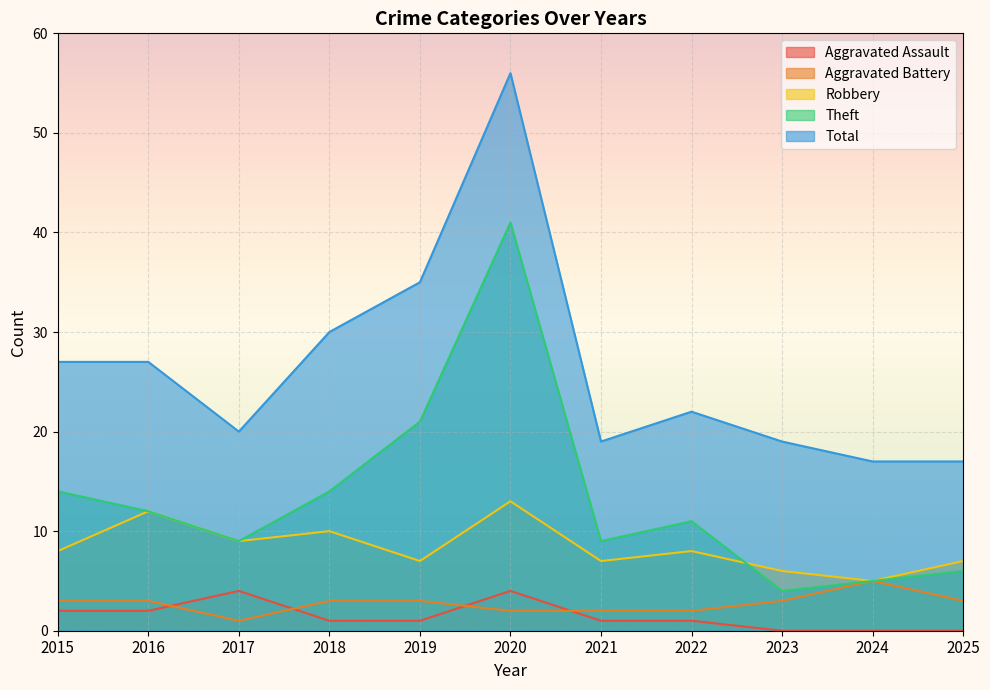

What is the greatest value displayed?

56